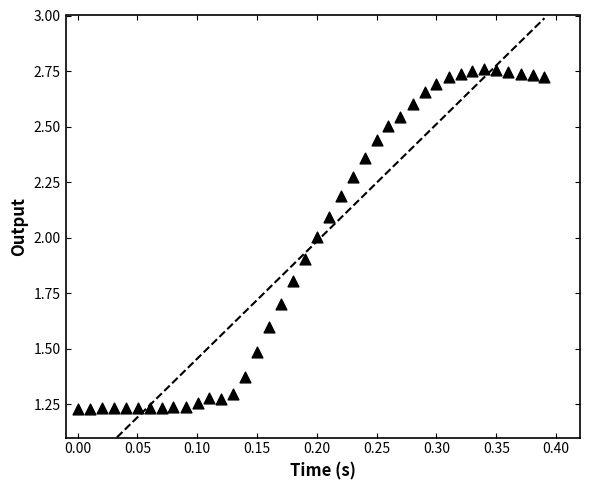

What is the range of X values (max minus min)?

0.4